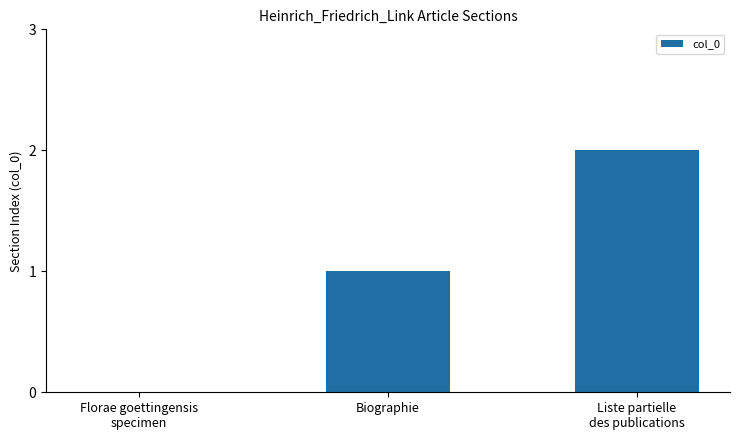

What is the sum of the values at Biographie and Liste partielle
des publications?

3